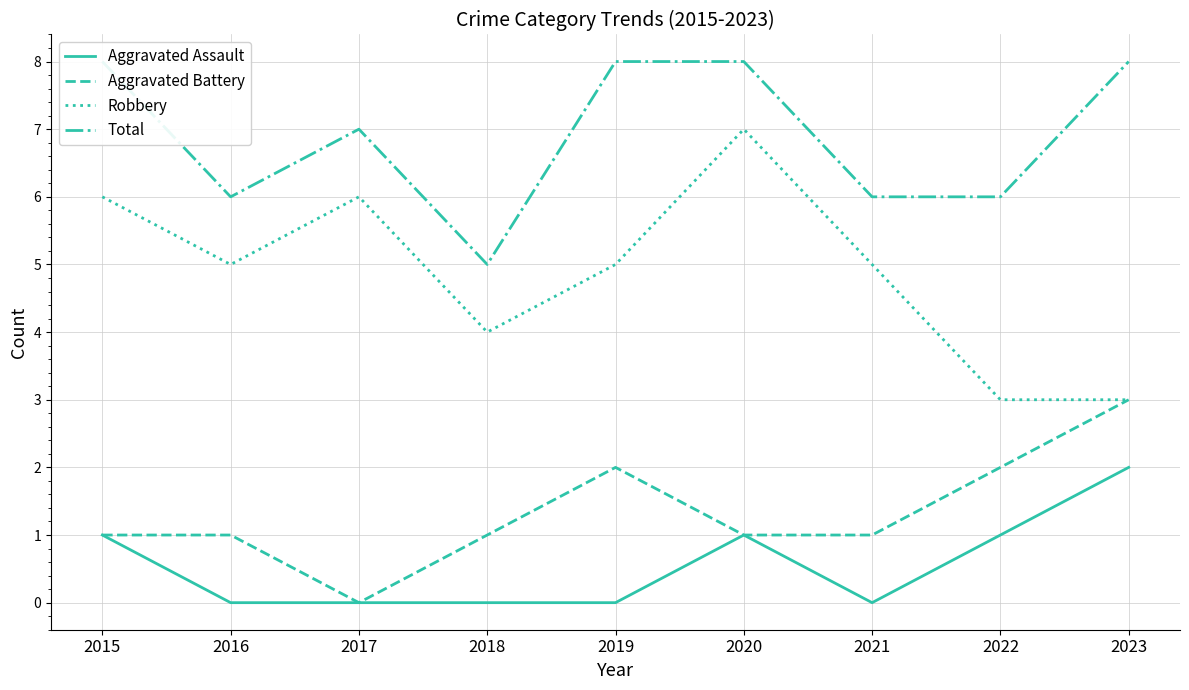

What is the difference between the Robbery values at 2023 and 2015?

3